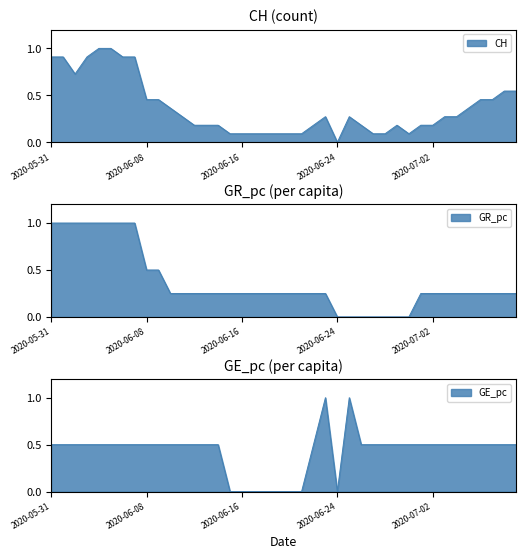

Reading left to right, list all the values displayed in this chart.

CH: 0.9	0.9	0.7	0.9	1.0	1.0	0.9	0.9	0.5	0.5	0.4	0.3	0.2	0.2	0.2	0.1	0.1	0.1	0.1	0.1	0.1	0.1	0.2	0.3	0.0	0.3	0.2	0.1	0.1	0.2	0.1	0.2	0.2	0.3	0.3	0.4	0.5	0.5	0.5	0.5
GR_pc: 1.0	1.0	1.0	1.0	1.0	1.0	1.0	1.0	0.5	0.5	0.3	0.3	0.3	0.3	0.3	0.3	0.3	0.3	0.3	0.3	0.3	0.3	0.3	0.3	0.0	0.0	0.0	0.0	0.0	0.0	0.0	0.3	0.3	0.3	0.3	0.3	0.3	0.3	0.3	0.3
GE_pc: 0.5	0.5	0.5	0.5	0.5	0.5	0.5	0.5	0.5	0.5	0.5	0.5	0.5	0.5	0.5	0.0	0.0	0.0	0.0	0.0	0.0	0.0	0.5	1.0	0.0	1.0	0.5	0.5	0.5	0.5	0.5	0.5	0.5	0.5	0.5	0.5	0.5	0.5	0.5	0.5